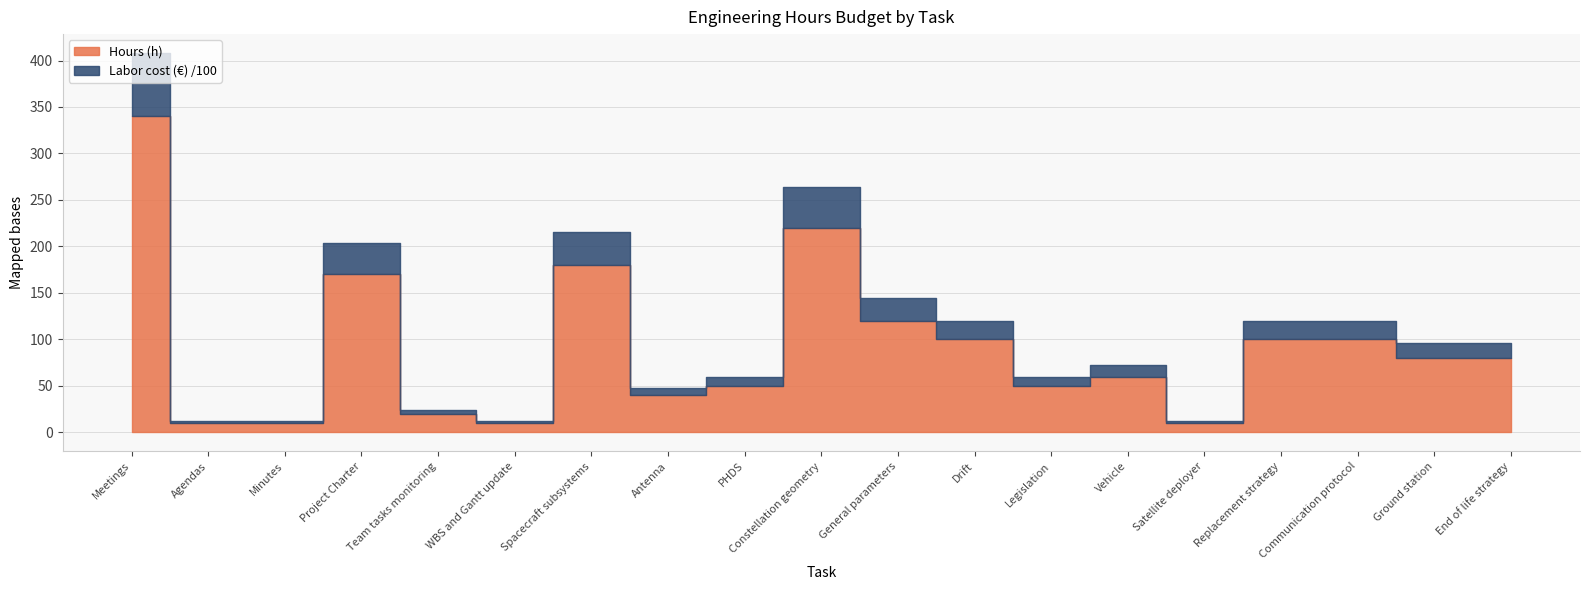

At which category does Hours (h) reach its first local valley?

WBS and Gantt update